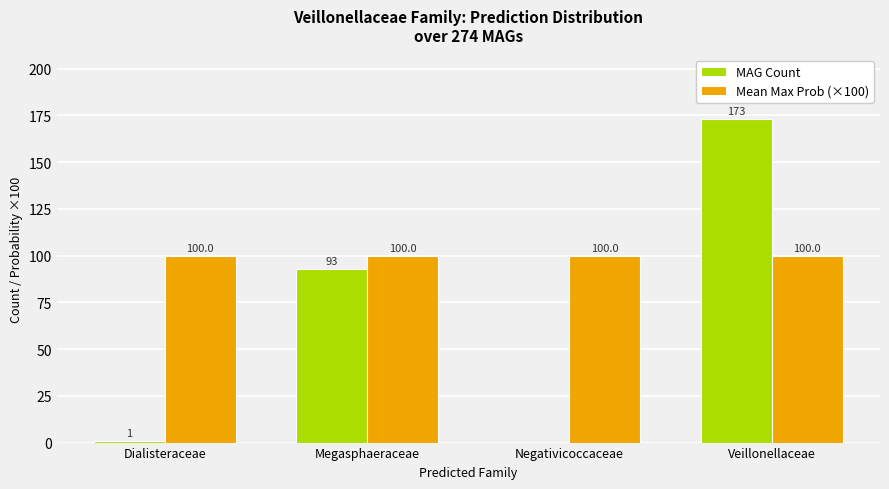

What is the total value across all series at Veillonellaceae?

273.0